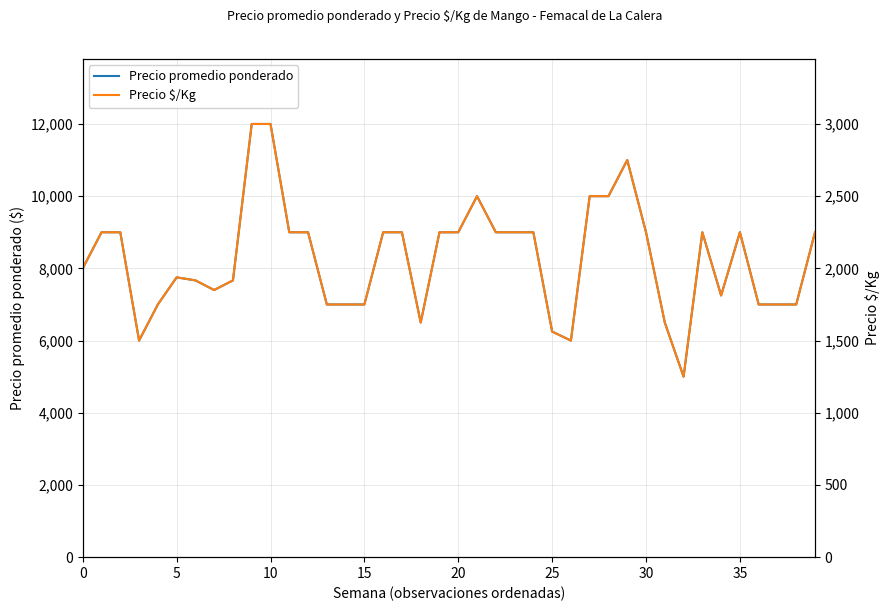

What is the highest value of the Precio promedio ponderado series?

12000